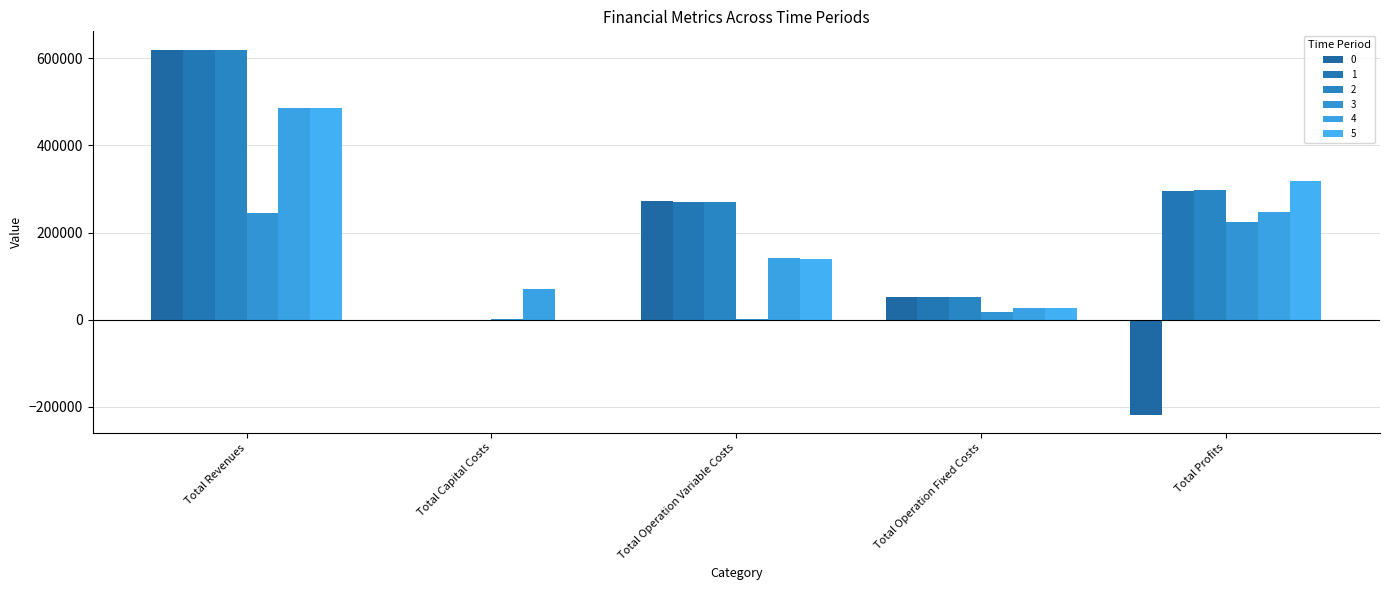

What is the sum of all 0 values?

726462.5